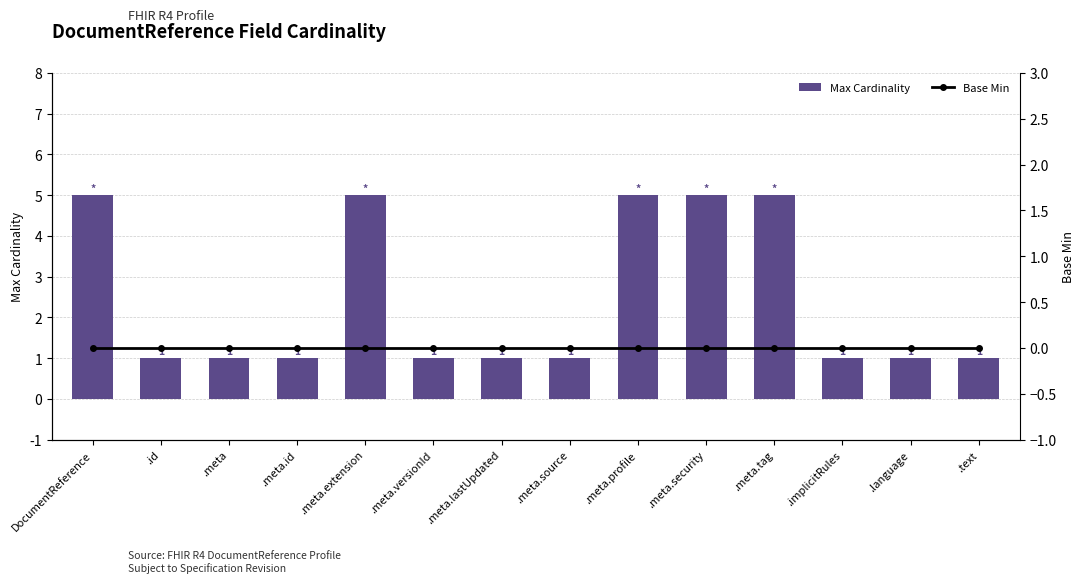

At which category does the chart reach its minimum across all series?

DocumentReference